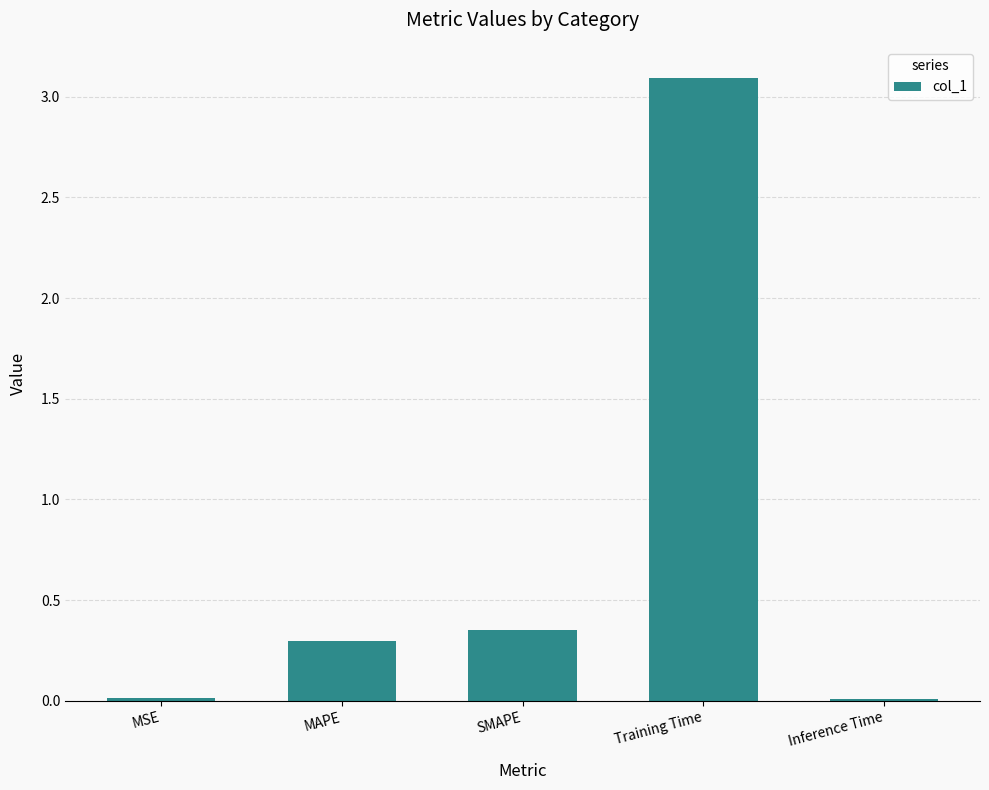

The value at MAPE is 0.3. True or false?

True